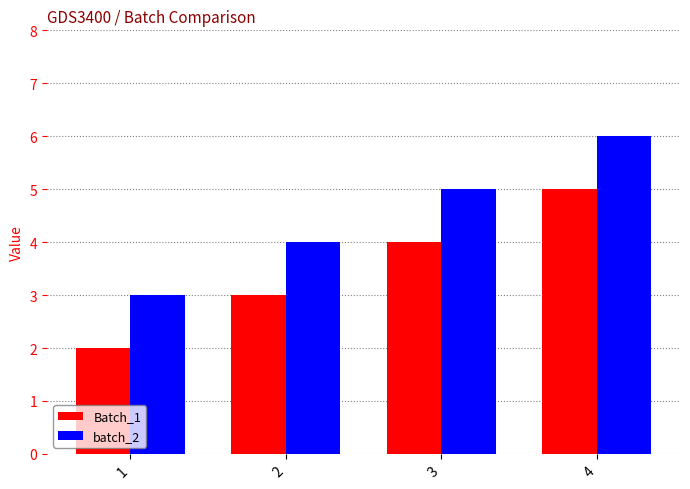

At which label does batch_2 reach its peak?

4